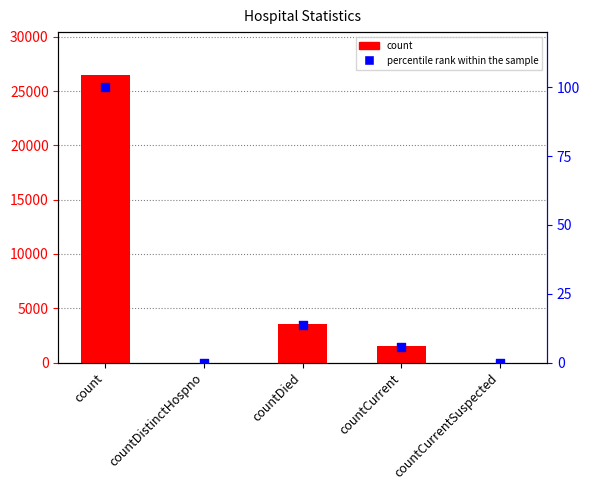

At how many categories does at least one series exceed 19933?

1